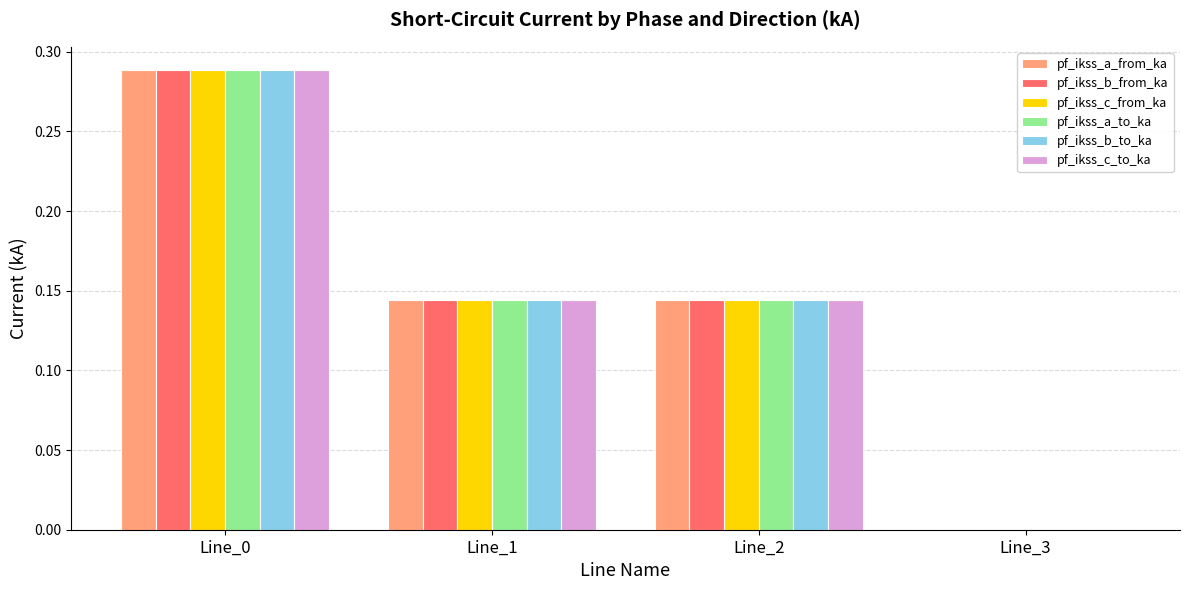

True or false: pf_ikss_a_from_ka has a value of 0.1 at Line_0.

False